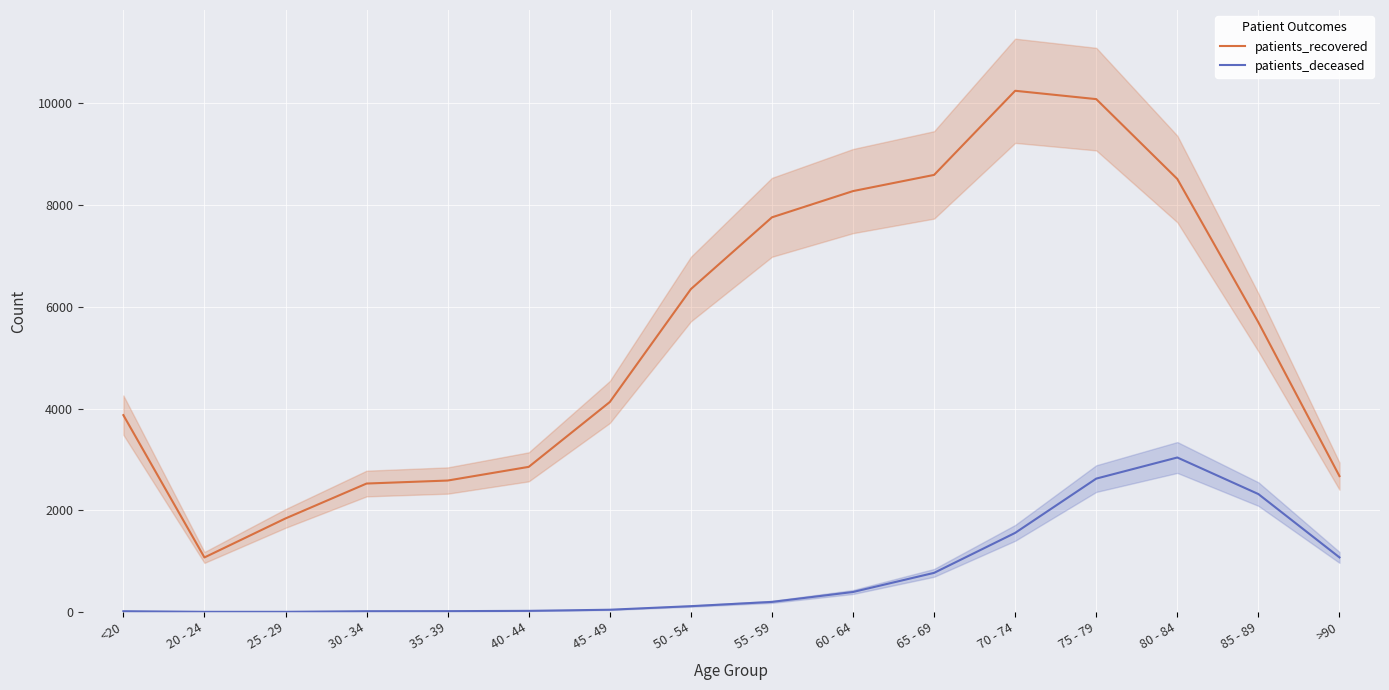

List the labels in order of patients_deceased value, smallest first.

20 - 24, 25 - 29, <20, 30 - 34, 35 - 39, 40 - 44, 45 - 49, 50 - 54, 55 - 59, 60 - 64, 65 - 69, >90, 70 - 74, 85 - 89, 75 - 79, 80 - 84